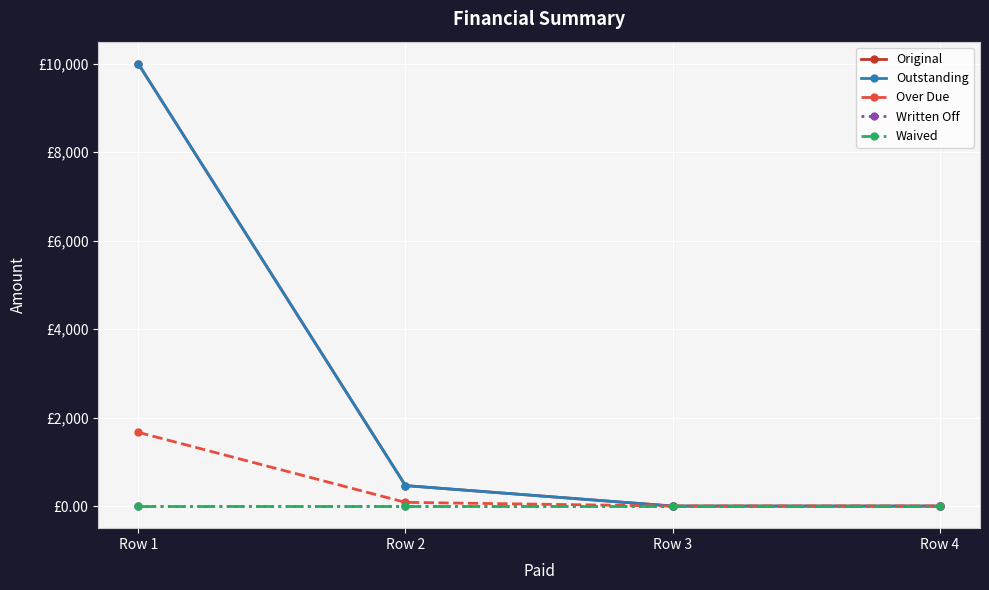

Is this an area chart (filled region under the line)?

No